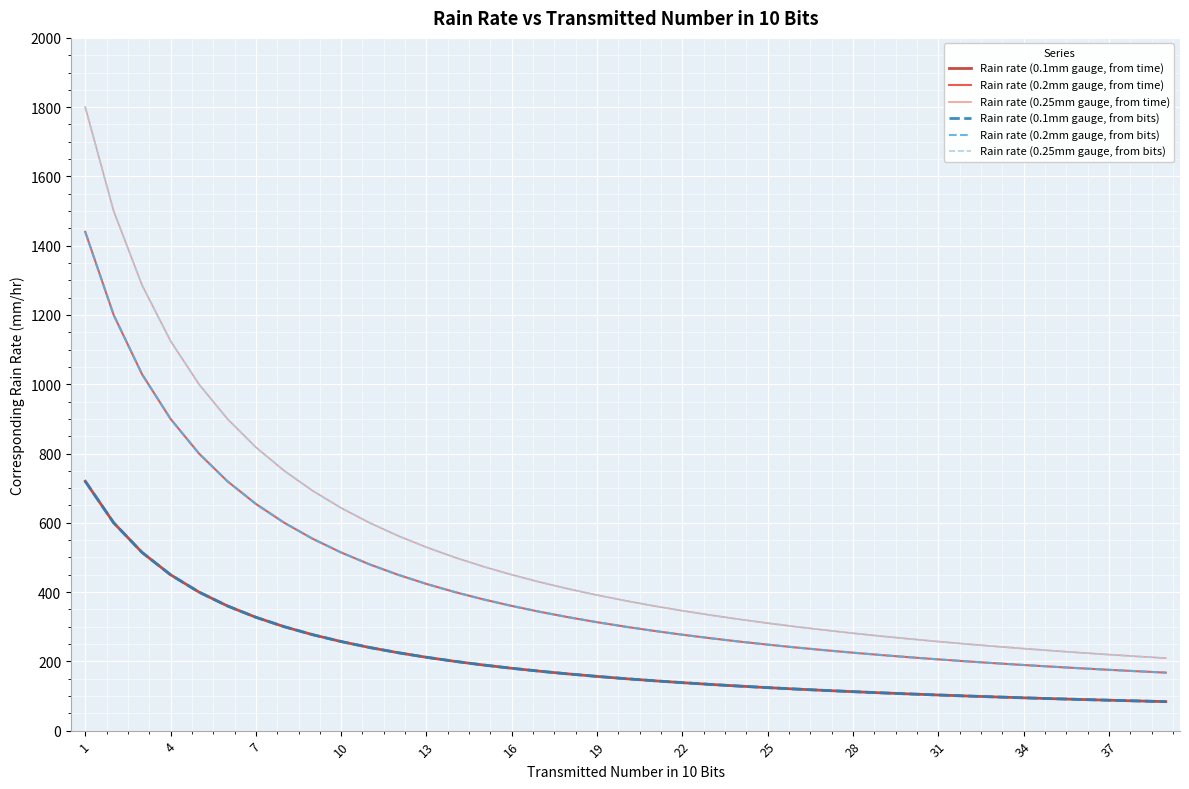

At how many categories does at least one series exceed 1555?

1